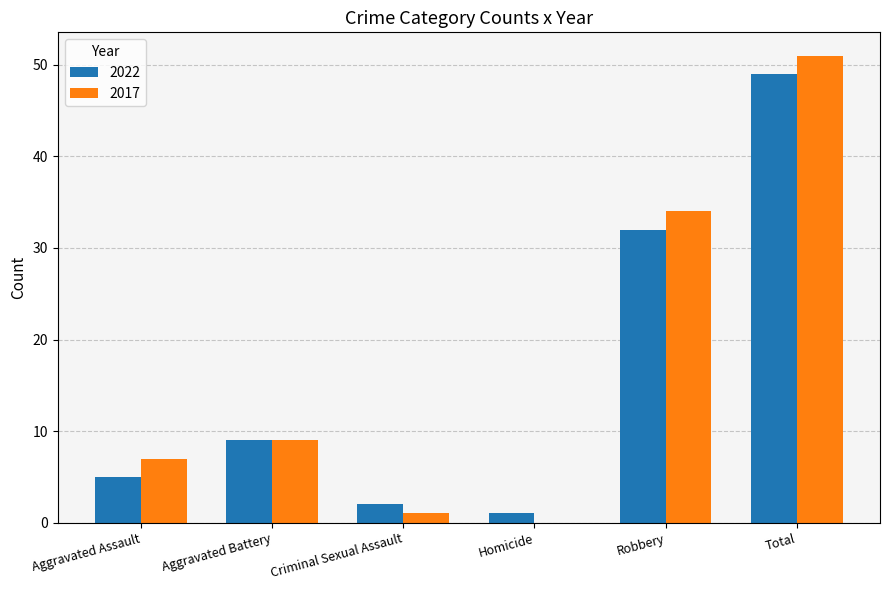

At which label does 2017 reach its peak?

Total